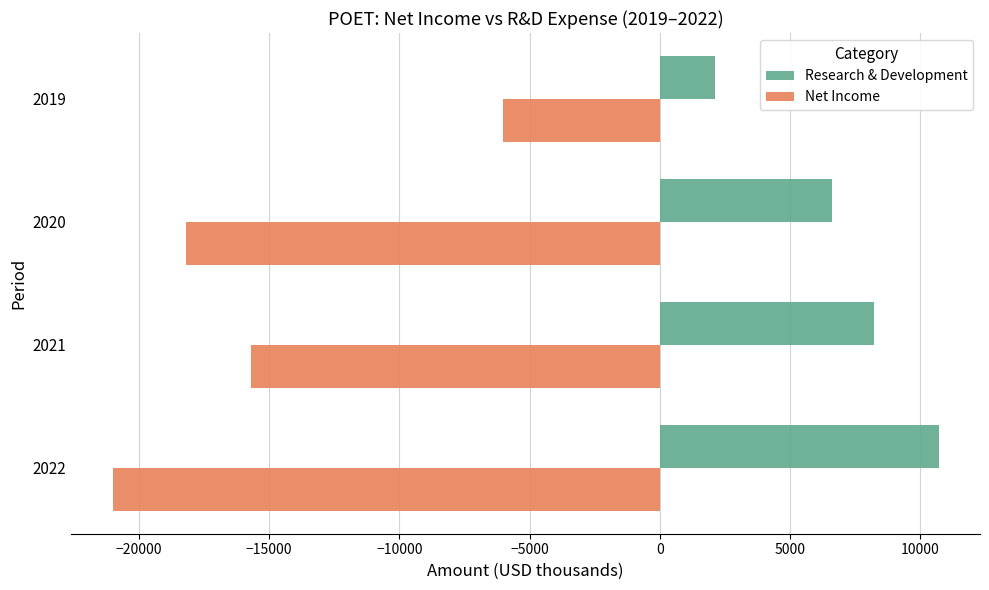

Rank the series by their average value, from lowest to highest.

Net Income, Research & Development